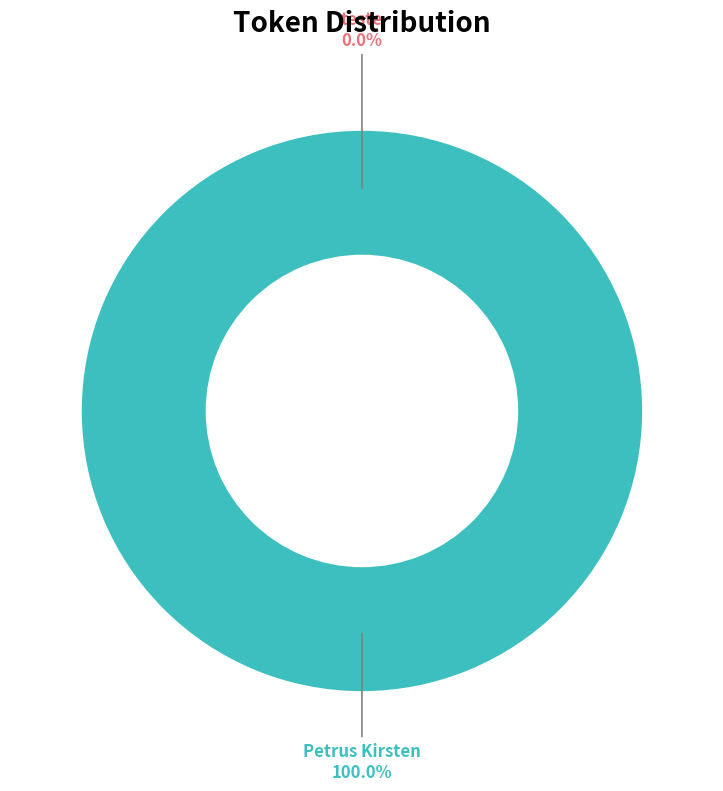

Is it true that teste is 12% of the pie?

False